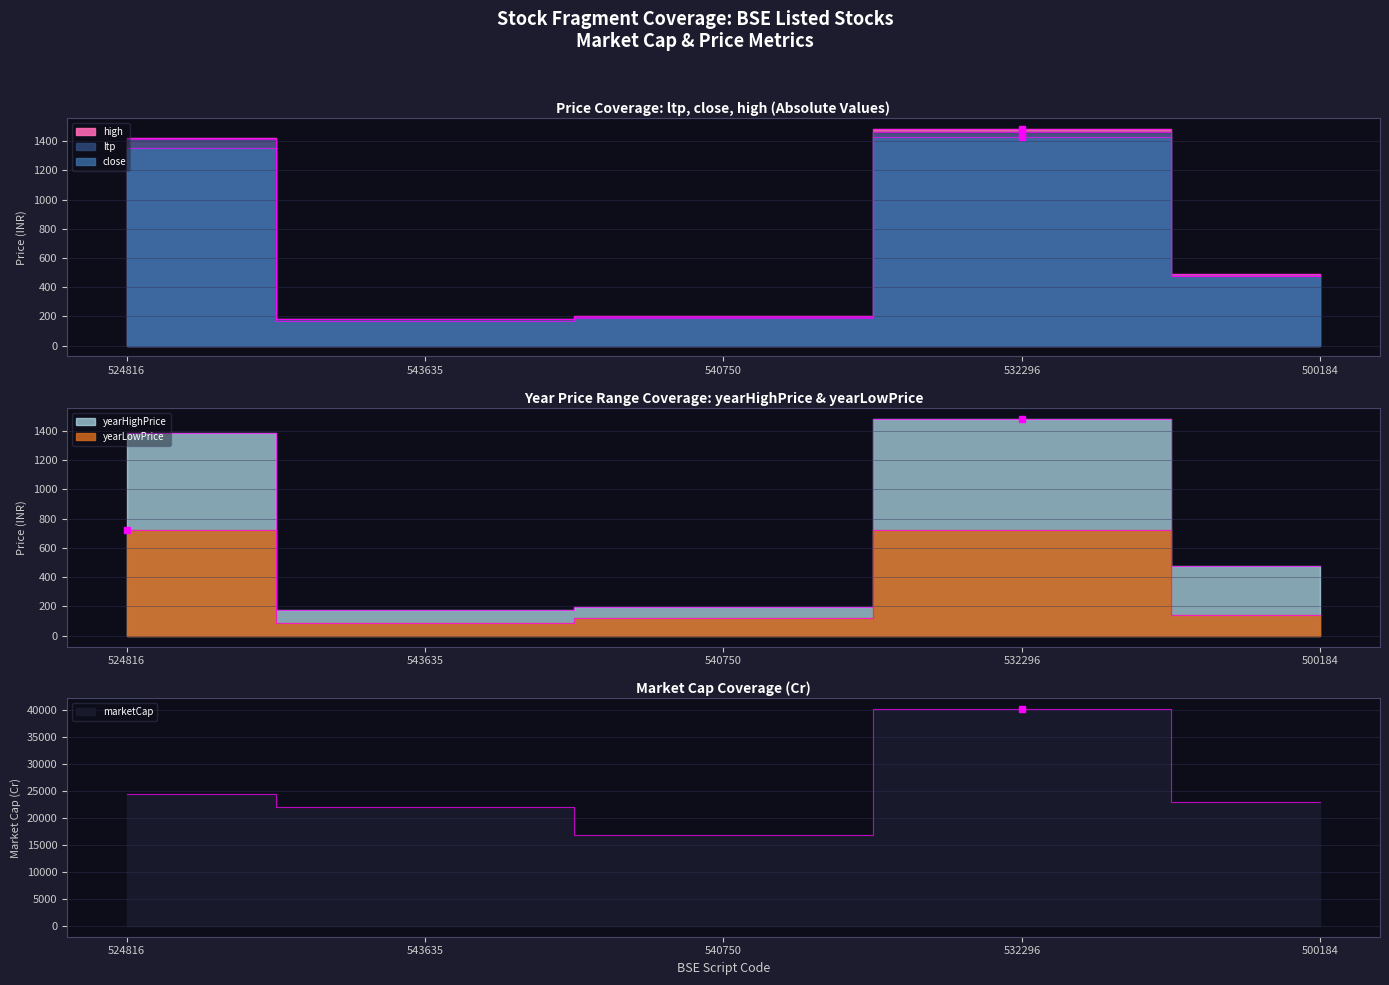

Which series has the widest spread of values?

marketCap